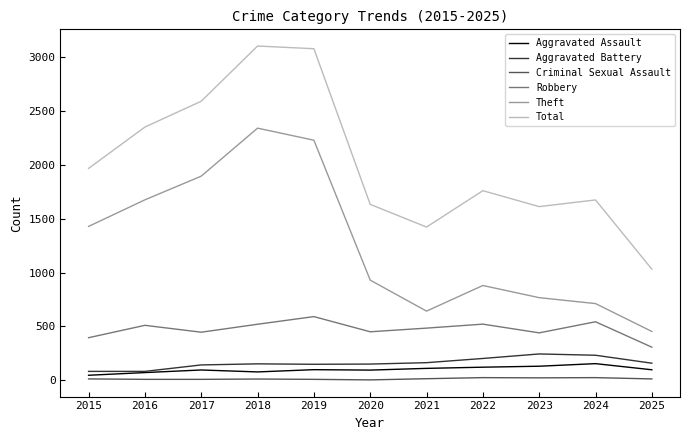

True or false: Theft and Total cross at least once.

False